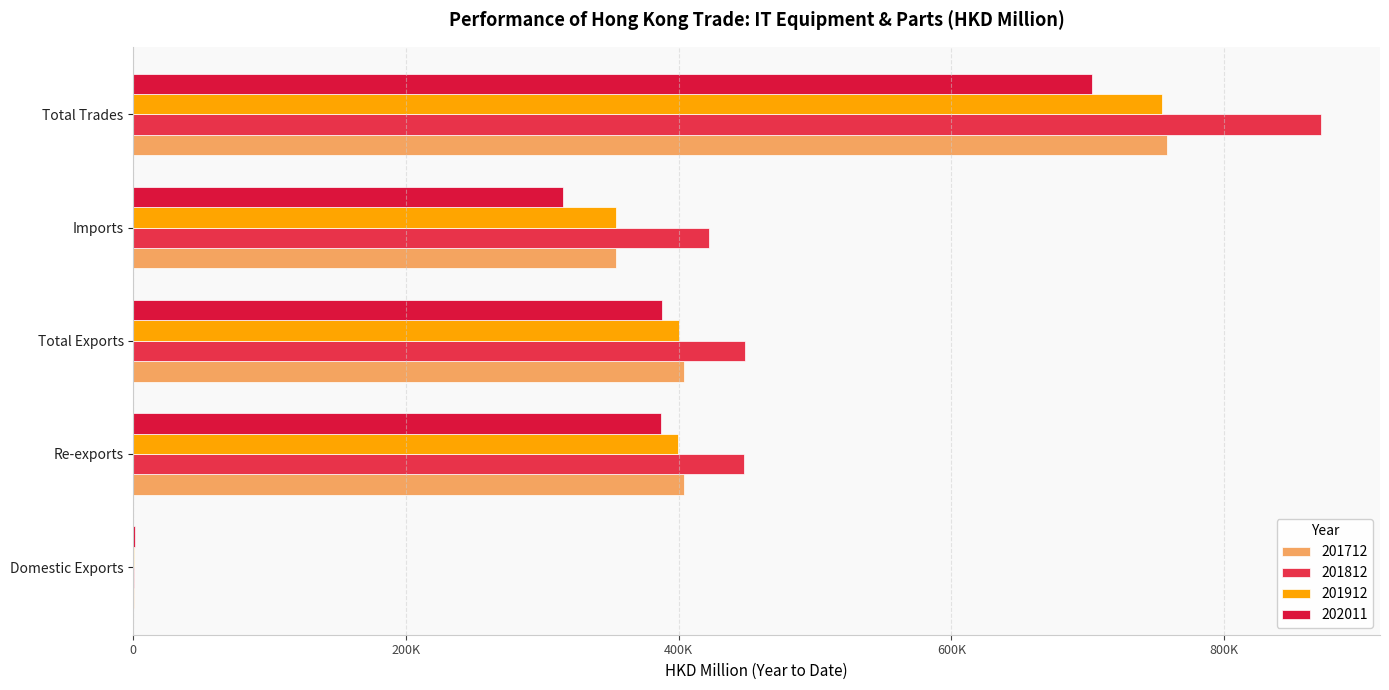

Reading right to left, transcribe all the data shown in this chart.

201712: 757946.8	353874.2	404072.6	403714.9	357.7
201812: 870770.6	422470.3	448300.3	447856.4	443.9
201912: 754618.9	354289.8	400329.1	399673.7	655.4
202011: 703110.8	315392.8	387718.0	386787.2	930.8